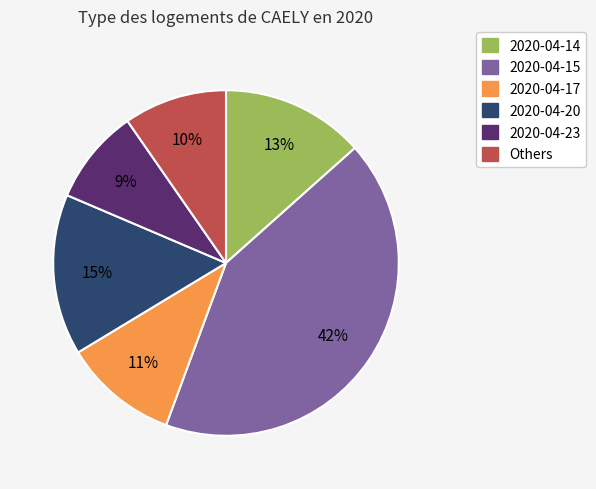

Does any single category account for the majority?

No